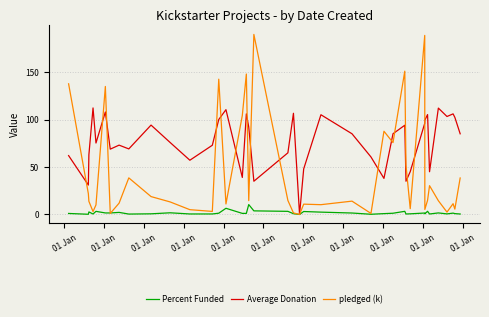

What is the highest value of the pledged (k) series?

189.7